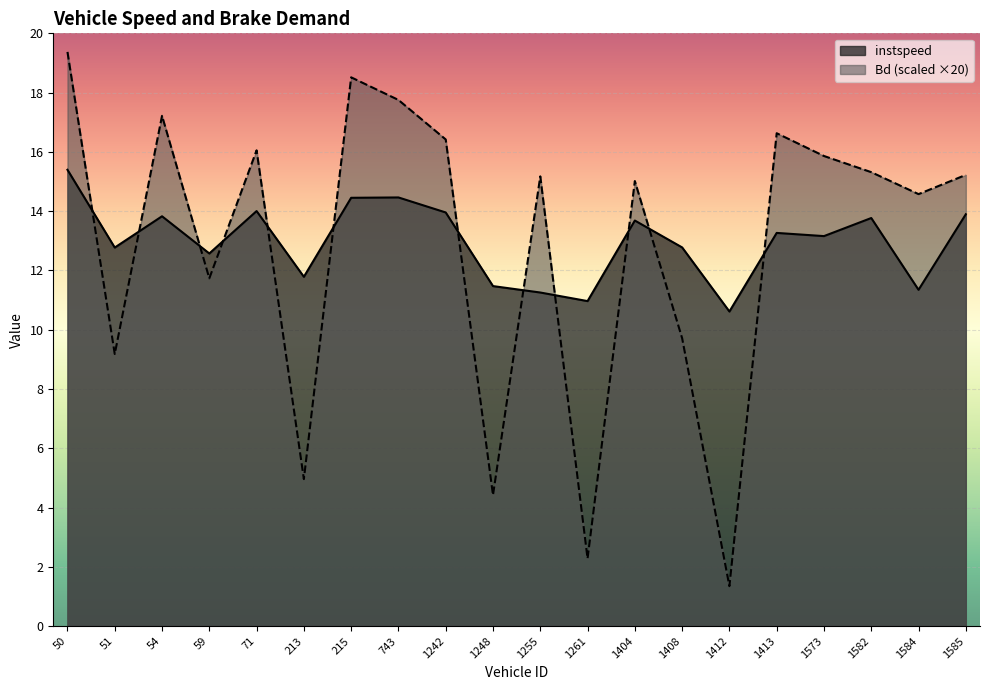

Rank the categories by Bd value from lowest to highest.

1412, 1261, 1248, 213, 51, 1408, 59, 1584, 1404, 1255, 1585, 1582, 1573, 71, 1242, 1413, 54, 743, 215, 50